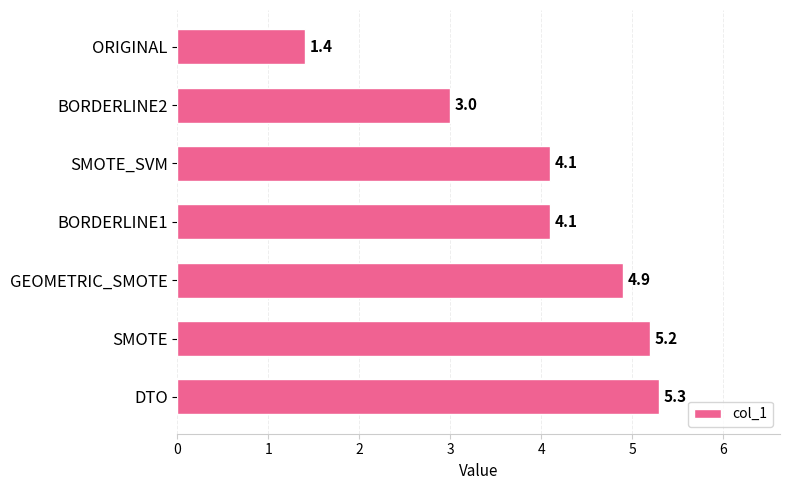

Are the bars grouped side by side (vs. stacked)?

No